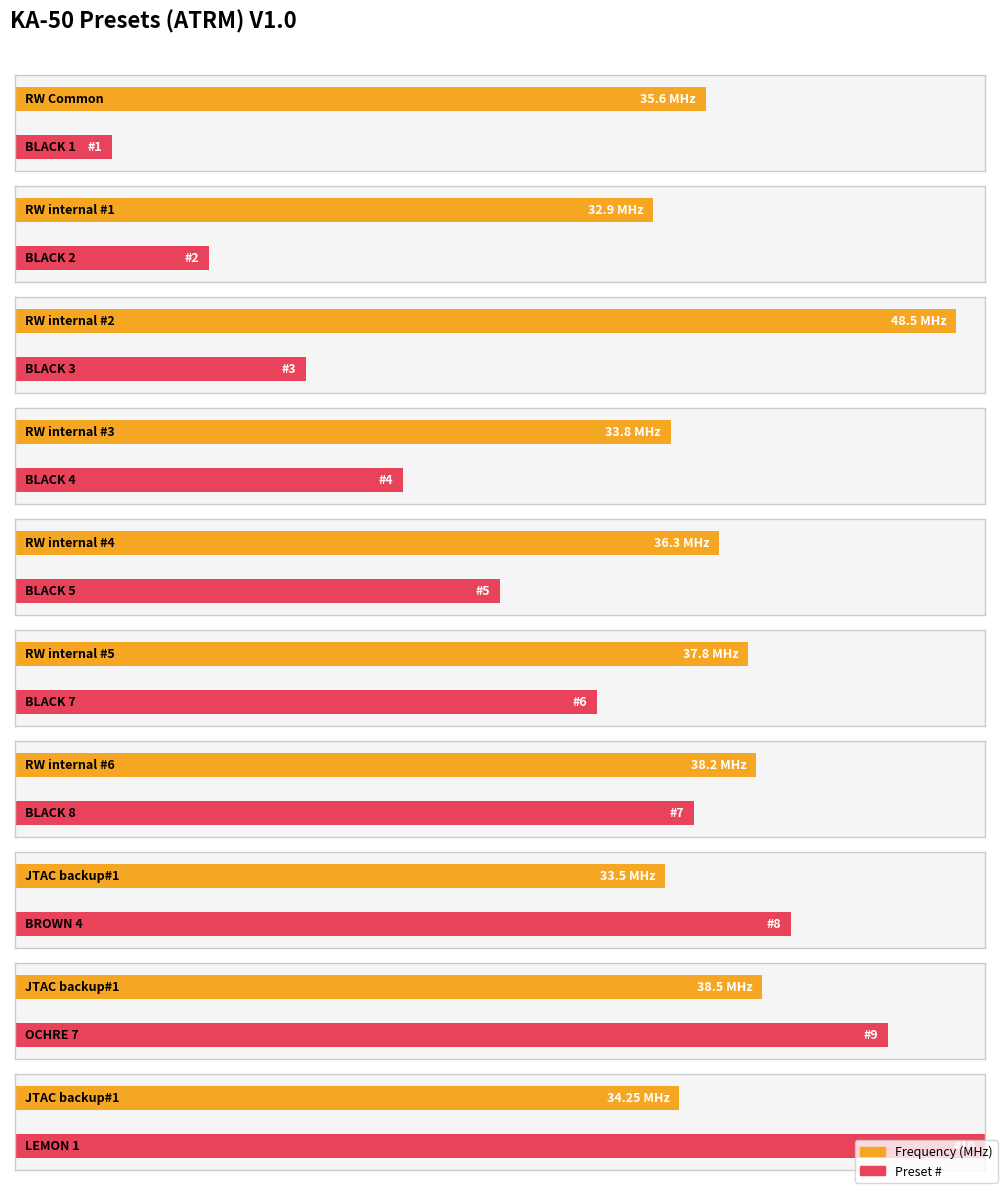

At which label does Preset Number first exceed 6?

BLACK 8